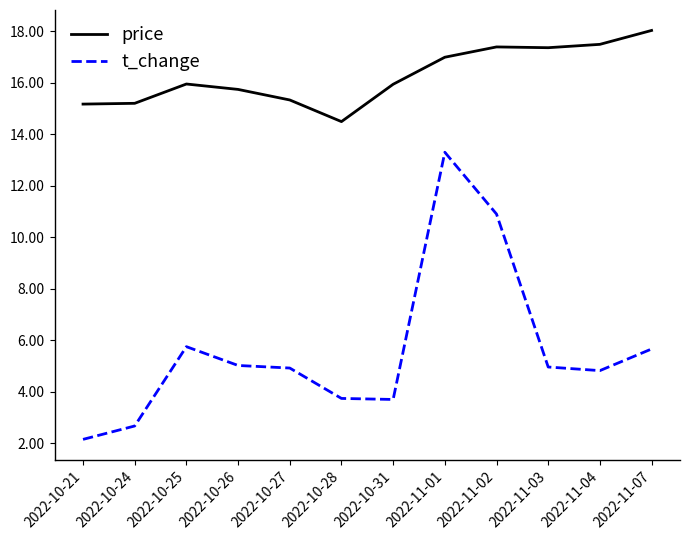

Where does the t_change series first go above 4?

2022-10-25